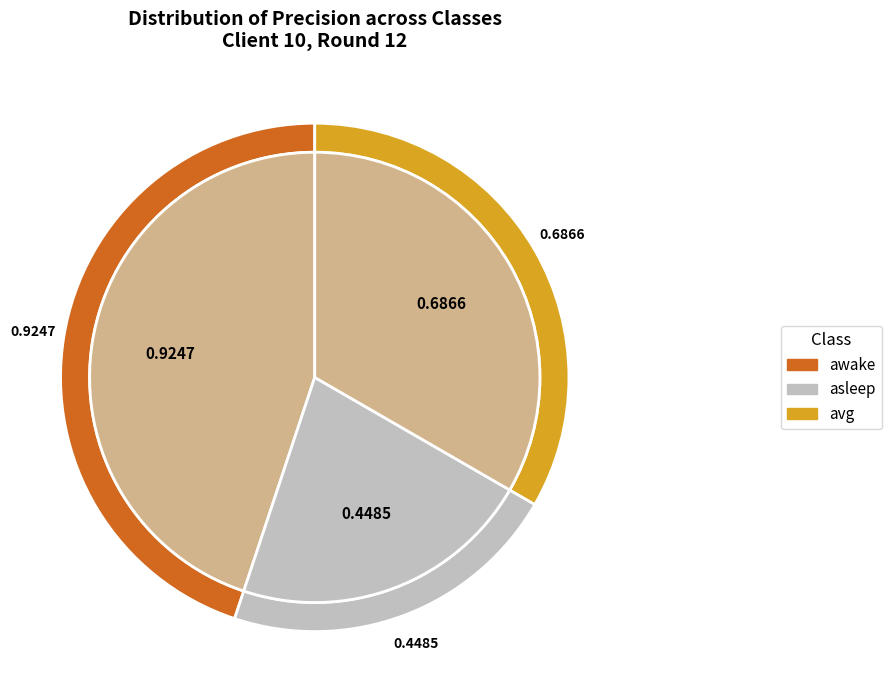

Is the sum of avg and awake greater than half?

Yes